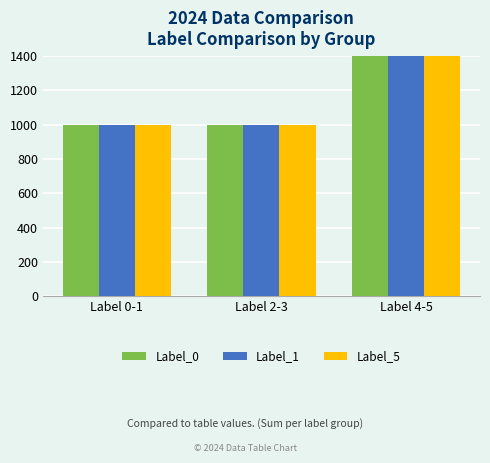

Rank the categories by Label_5 value from lowest to highest.

Label 0-1, Label 2-3, Label 4-5